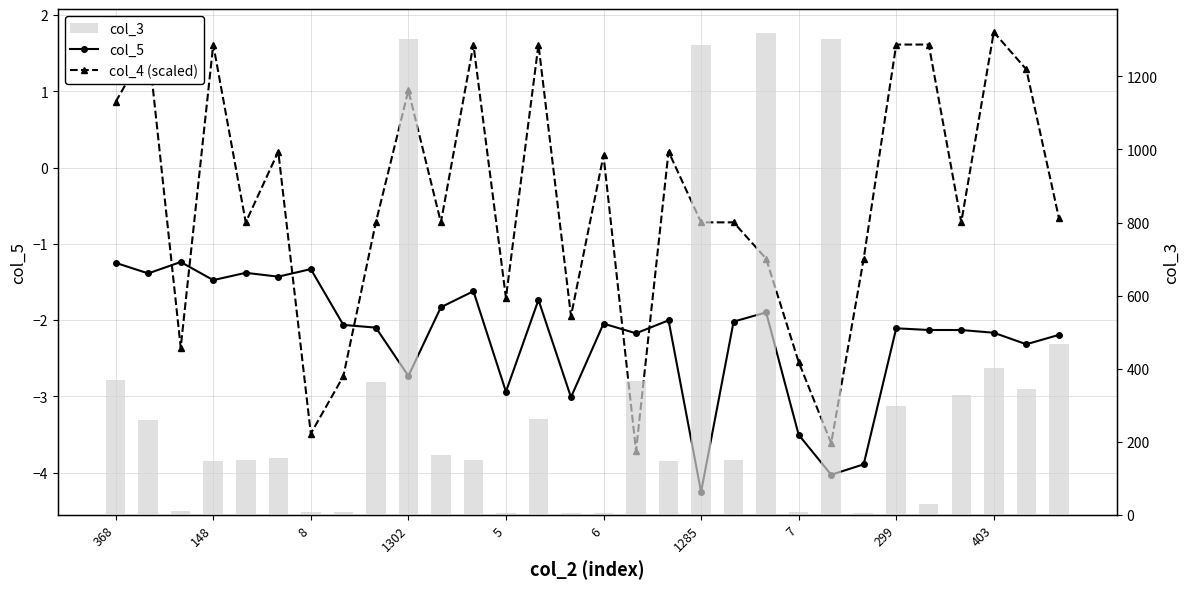

What is the average value of the col_3 series?

327.3